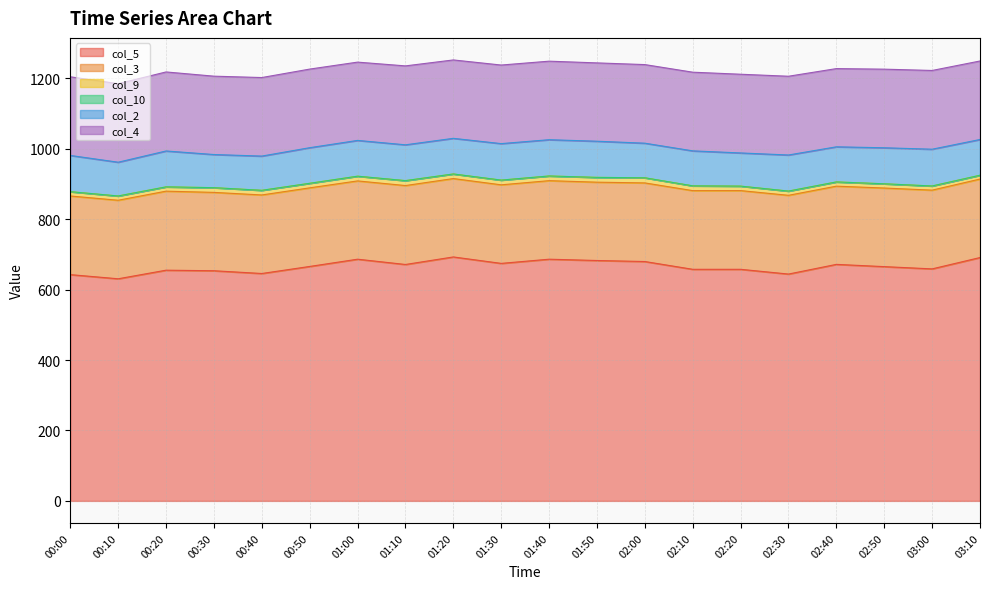

What is the spread (max minus min) of values at 01:50?

682.6